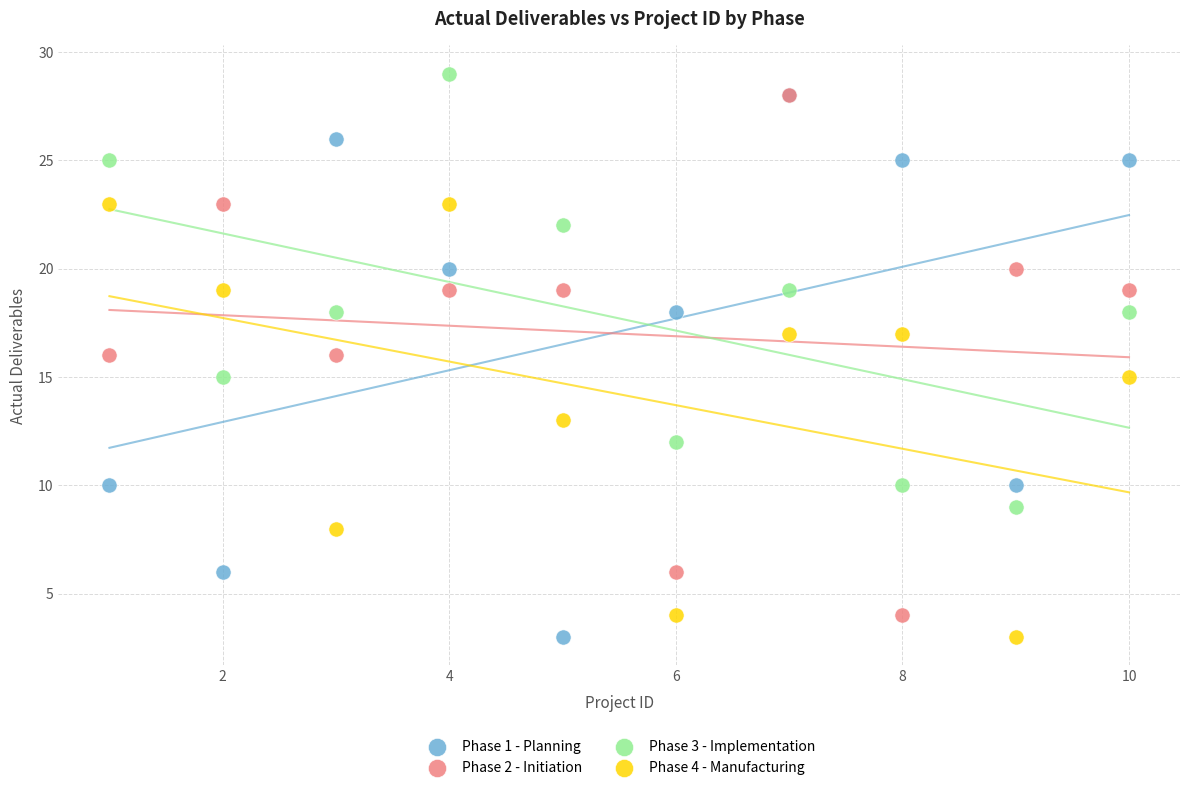

What are all the series names shown in the legend?

Phase 1 - Planning, Phase 2 - Initiation, Phase 3 - Implementation, Phase 4 - Manufacturing